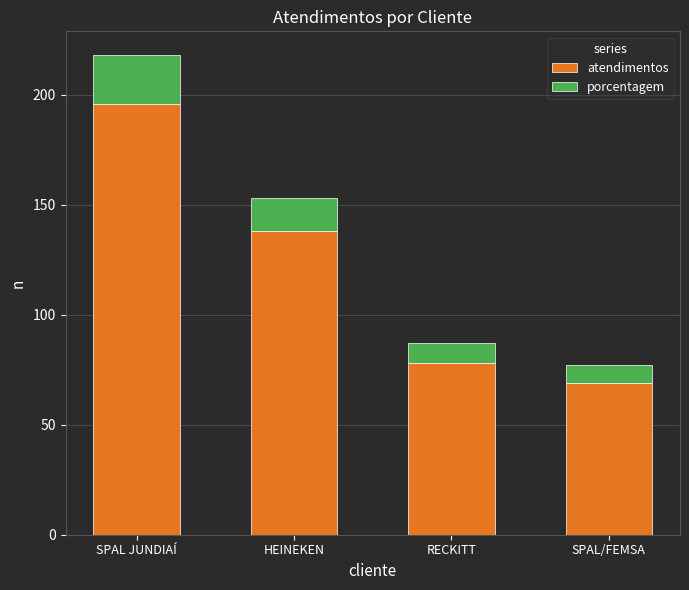

Reading left to right, list the values for the atendimentos series.

196	138	78	69